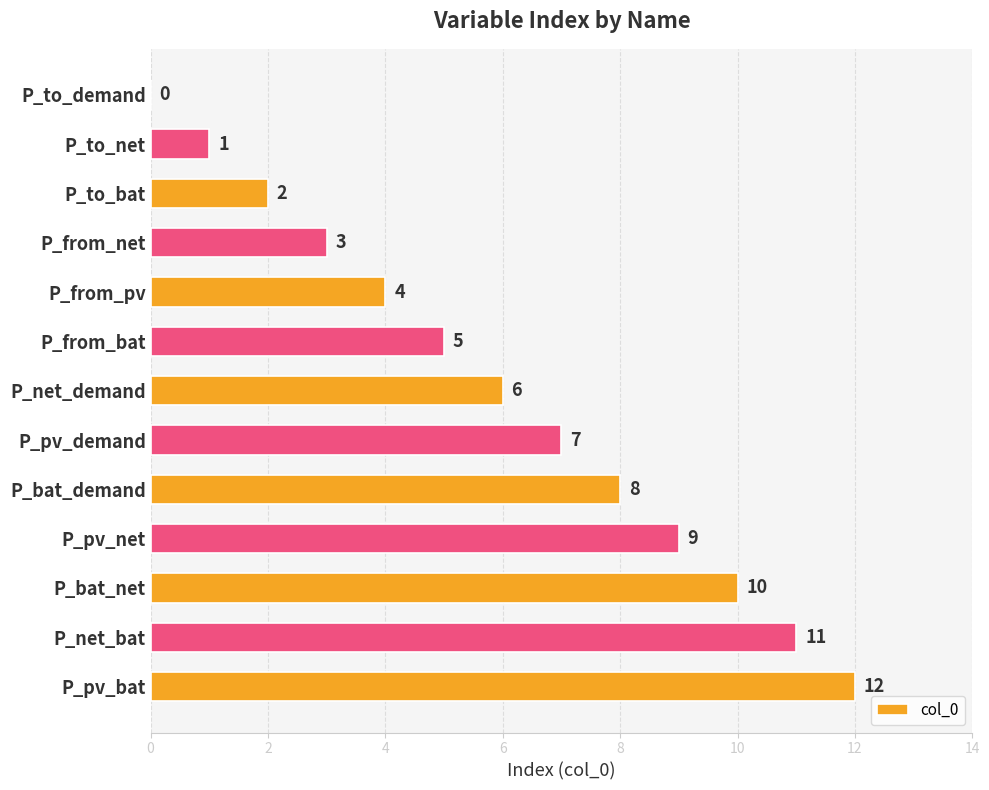

Are the bars grouped side by side (vs. stacked)?

No